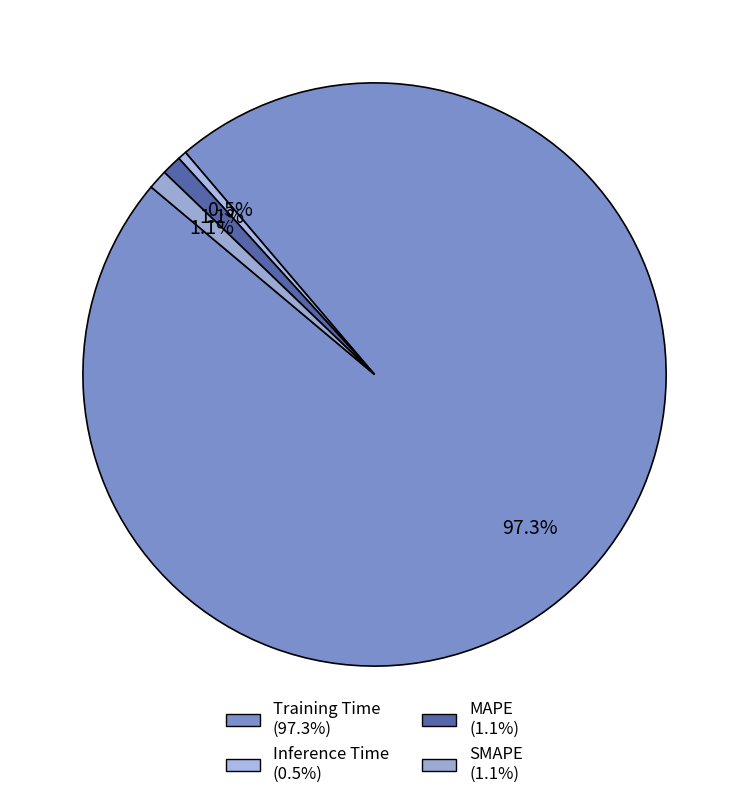

Which slice is the largest?

Training Time